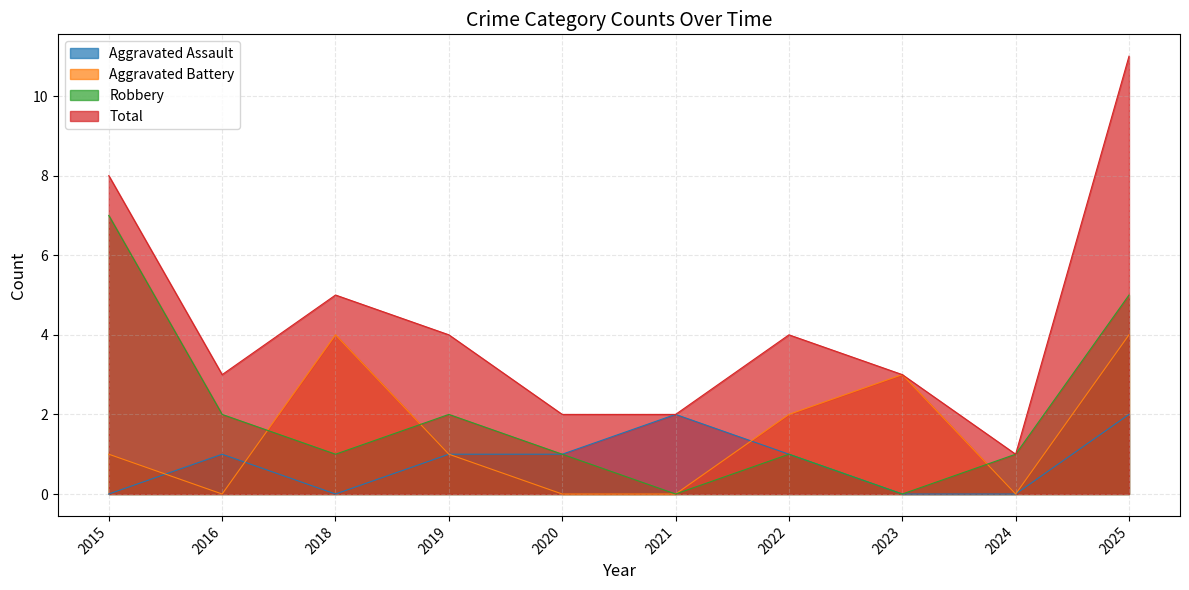

List the labels in order of Aggravated Battery value, smallest first.

2016, 2020, 2021, 2024, 2015, 2019, 2022, 2023, 2018, 2025